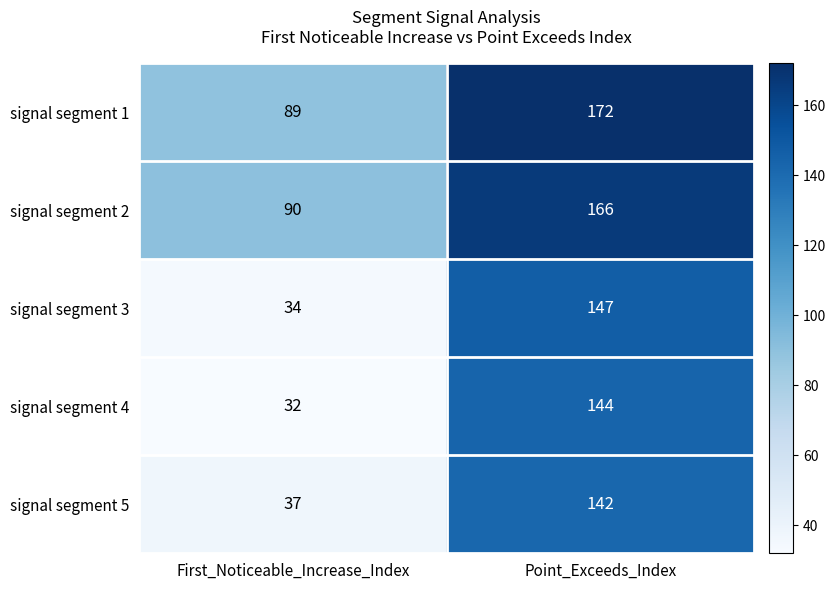

List the series in order of their peak value, highest first.

signal segment 1, signal segment 2, signal segment 3, signal segment 4, signal segment 5